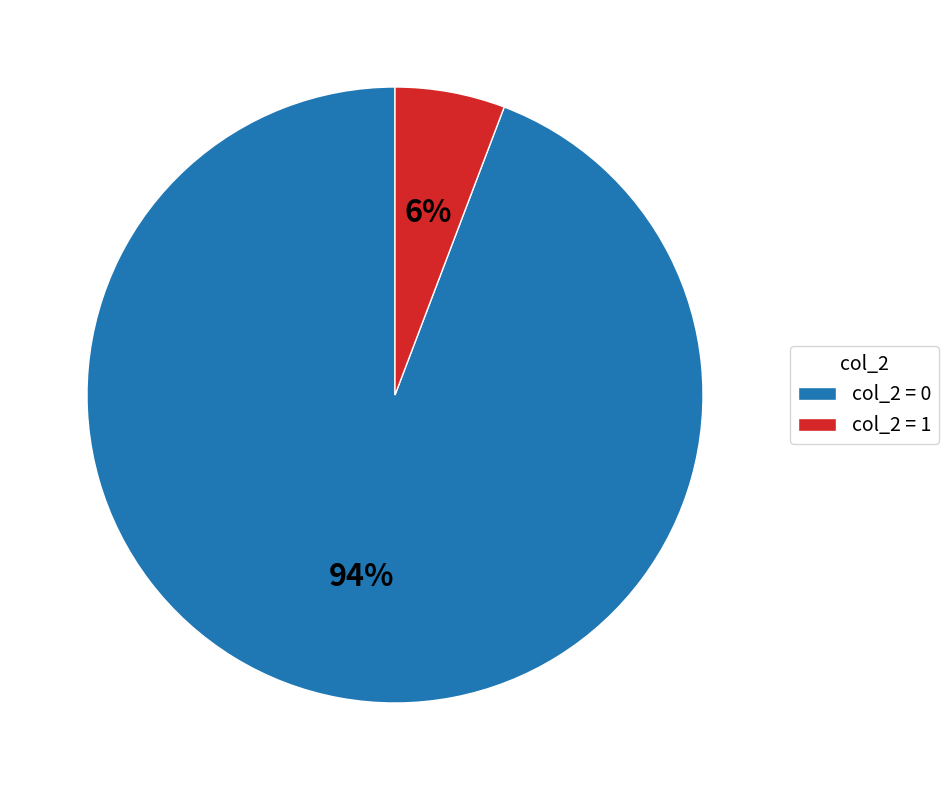

Is there any slice that represents more than half of the pie?

Yes